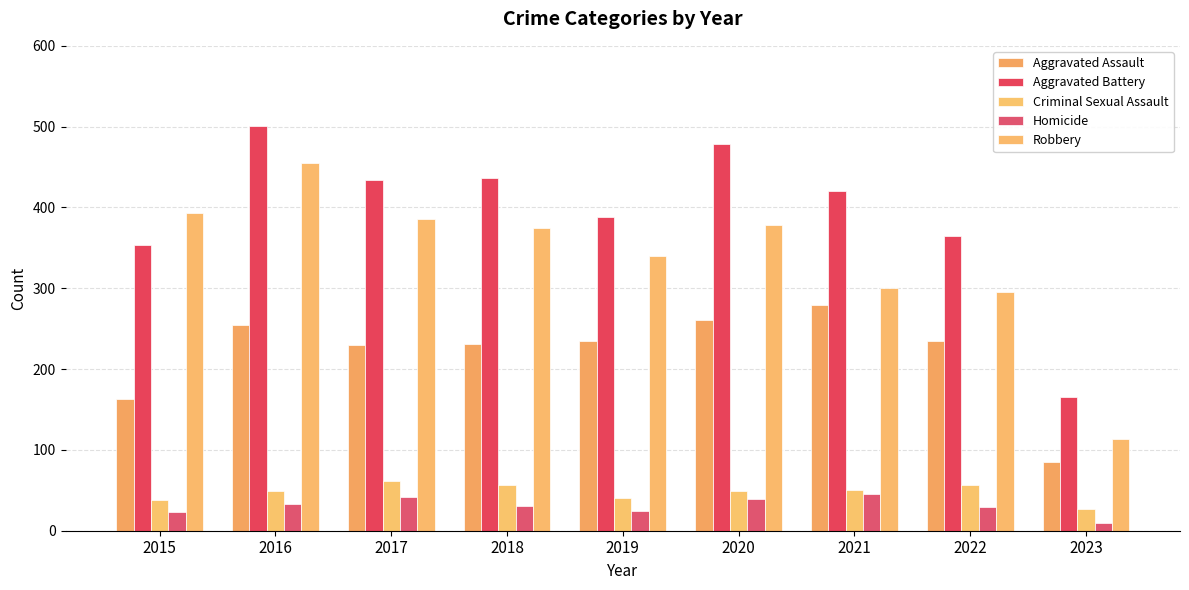

What is the value of the Robbery bar at the 7th from the left?

300